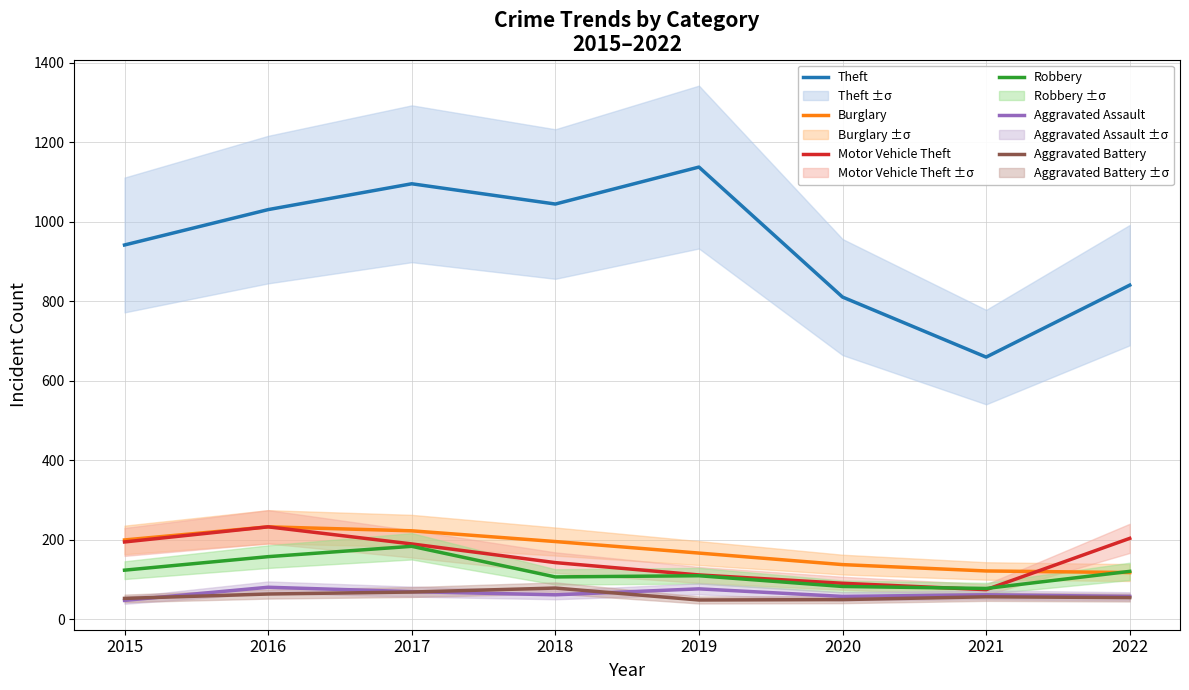

What are all the series names shown in the legend?

Theft, Burglary, Motor Vehicle Theft, Robbery, Aggravated Assault, Aggravated Battery